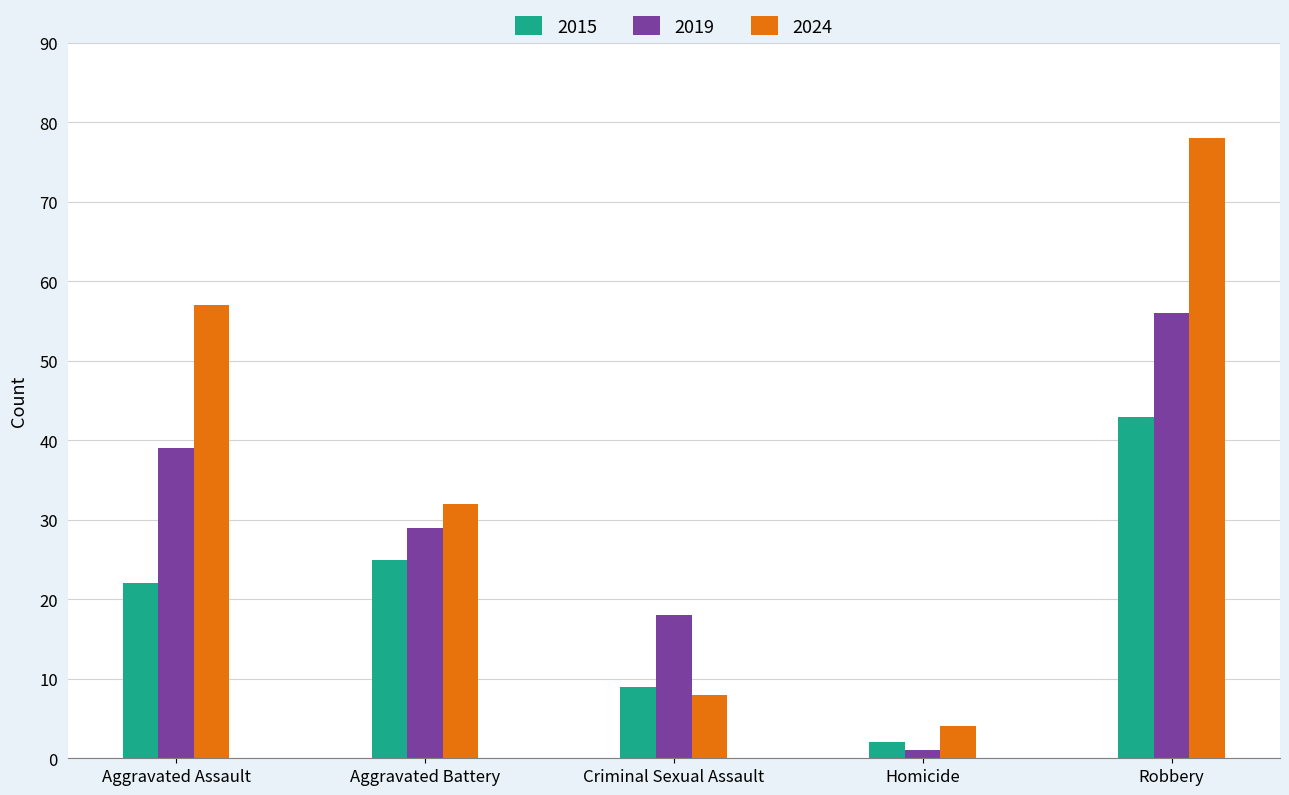

At which label is 2019 closest to 28?

Aggravated Battery